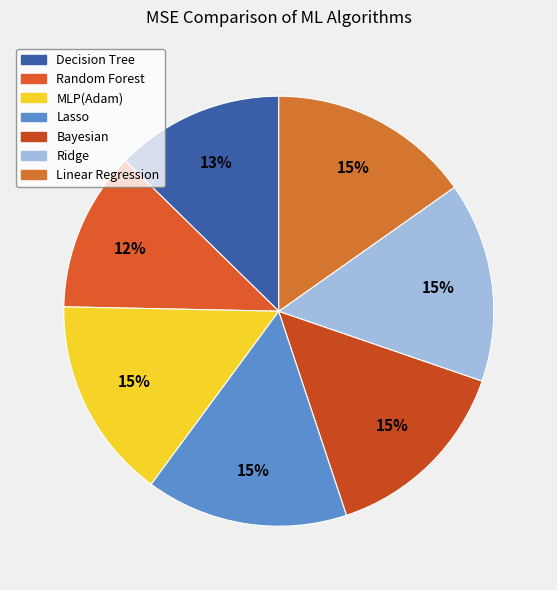

What is the ratio of the value at Random Forest to the value at Linear Regression?

0.8